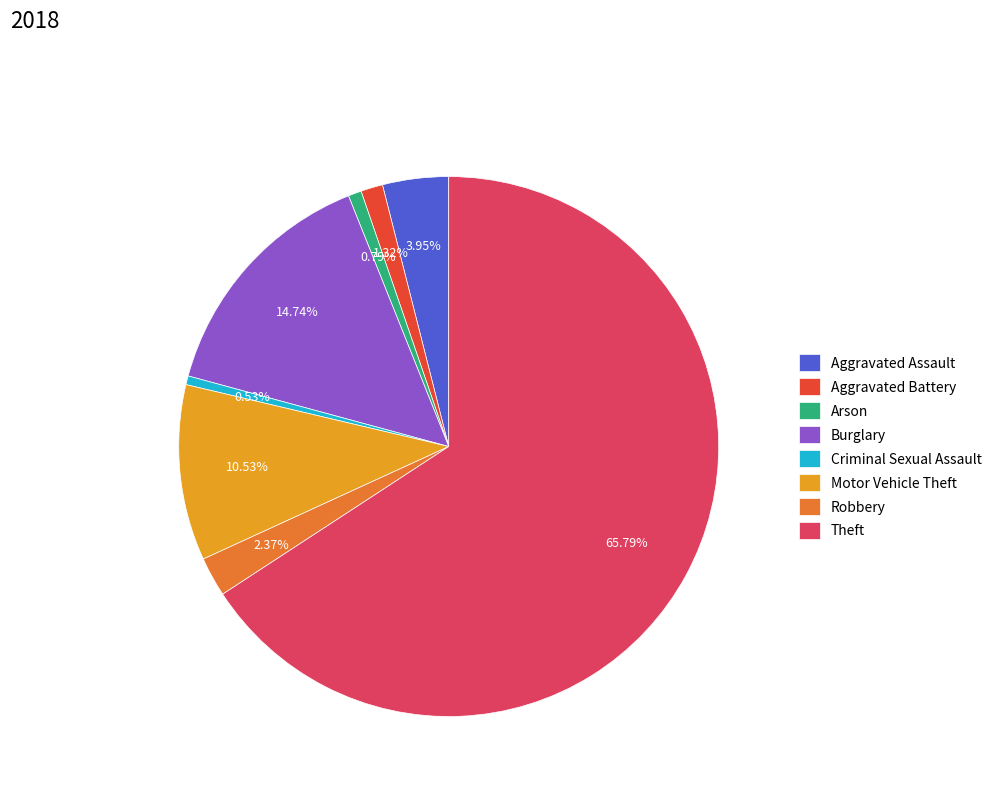

Between Arson and Robbery, which is larger?

Robbery